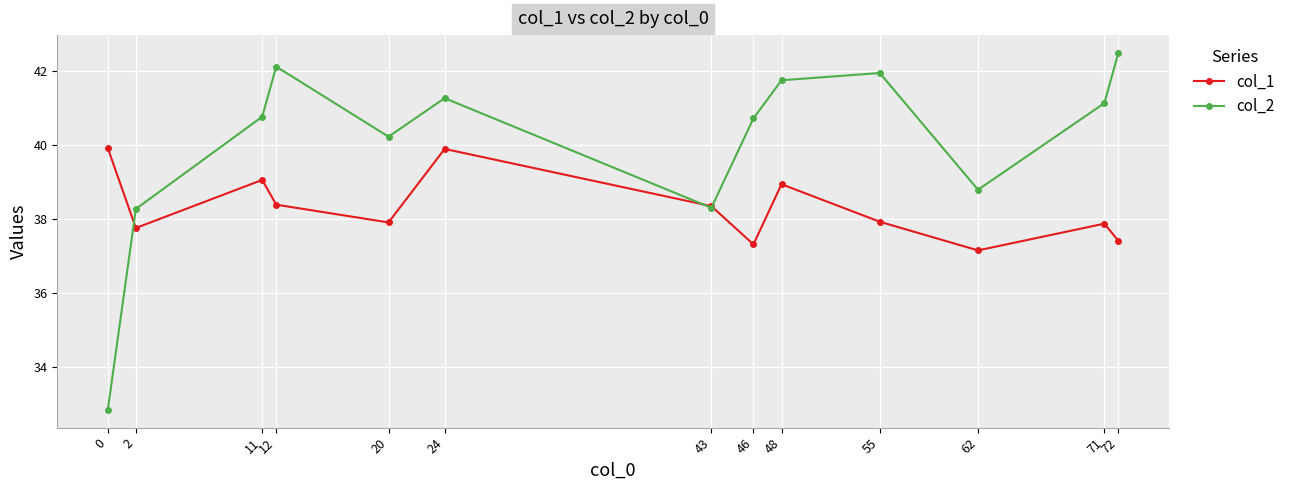

Reading left to right, list all the values displayed in this chart.

col_1: 0=39.9	2=37.8	11=39.1	12=38.4	20=37.9	24=39.9	43=38.4	46=37.3	48=38.9	55=37.9	62=37.2	71=37.9	72=37.4
col_2: 0=32.9	2=38.3	11=40.8	12=42.1	20=40.2	24=41.3	43=38.3	46=40.7	48=41.8	55=42.0	62=38.8	71=41.1	72=42.5